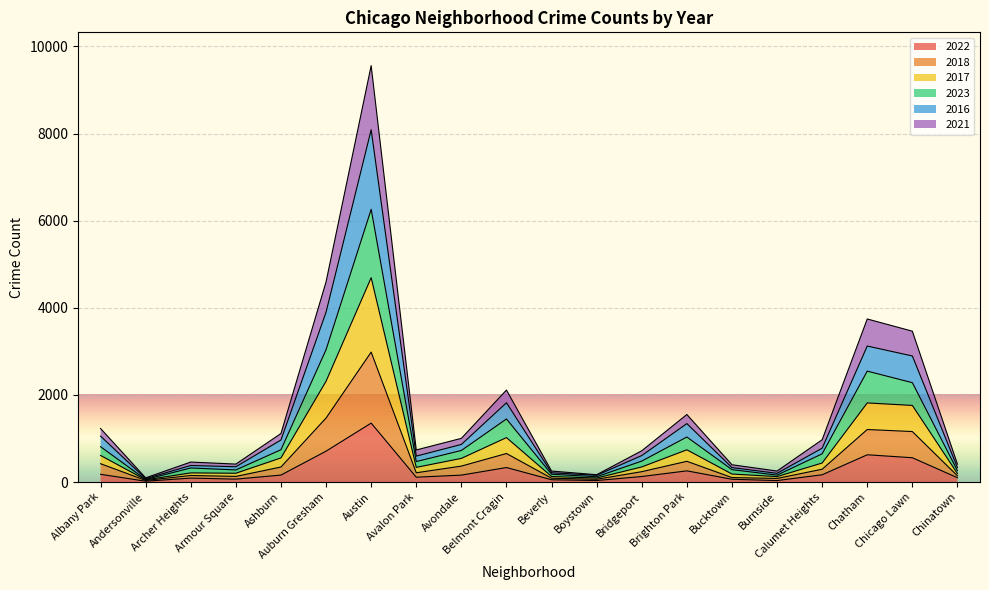

What is the label of the 2nd point from the right?

Chicago Lawn